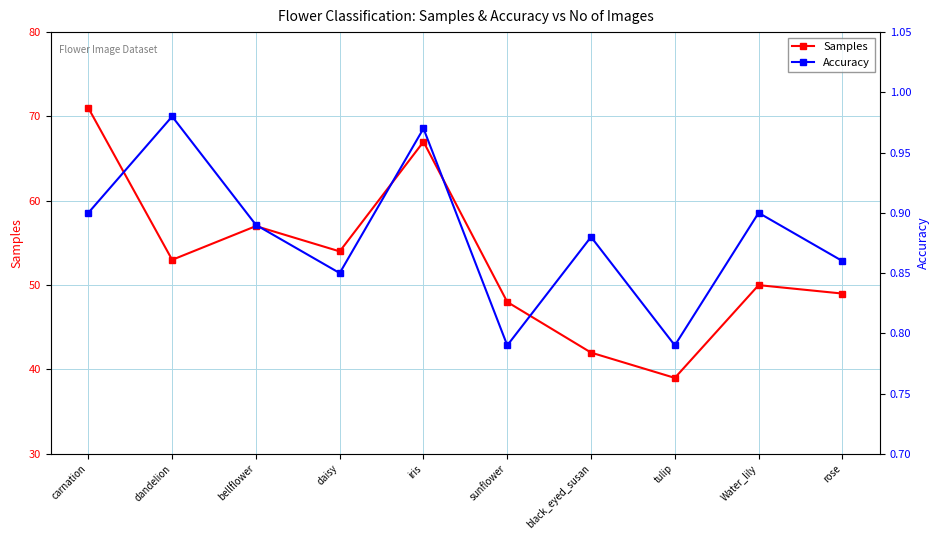

Where is Samples nearest to the value 55?

daisy